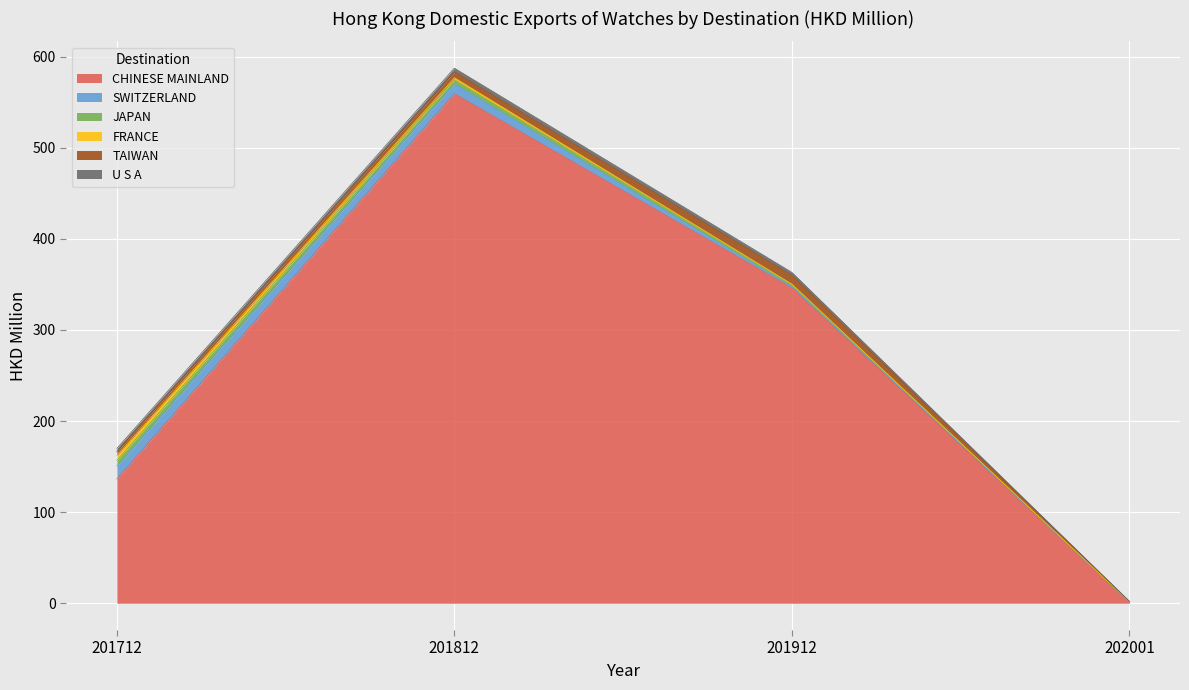

Which series has the largest total across all categories?

CHINESE MAINLAND